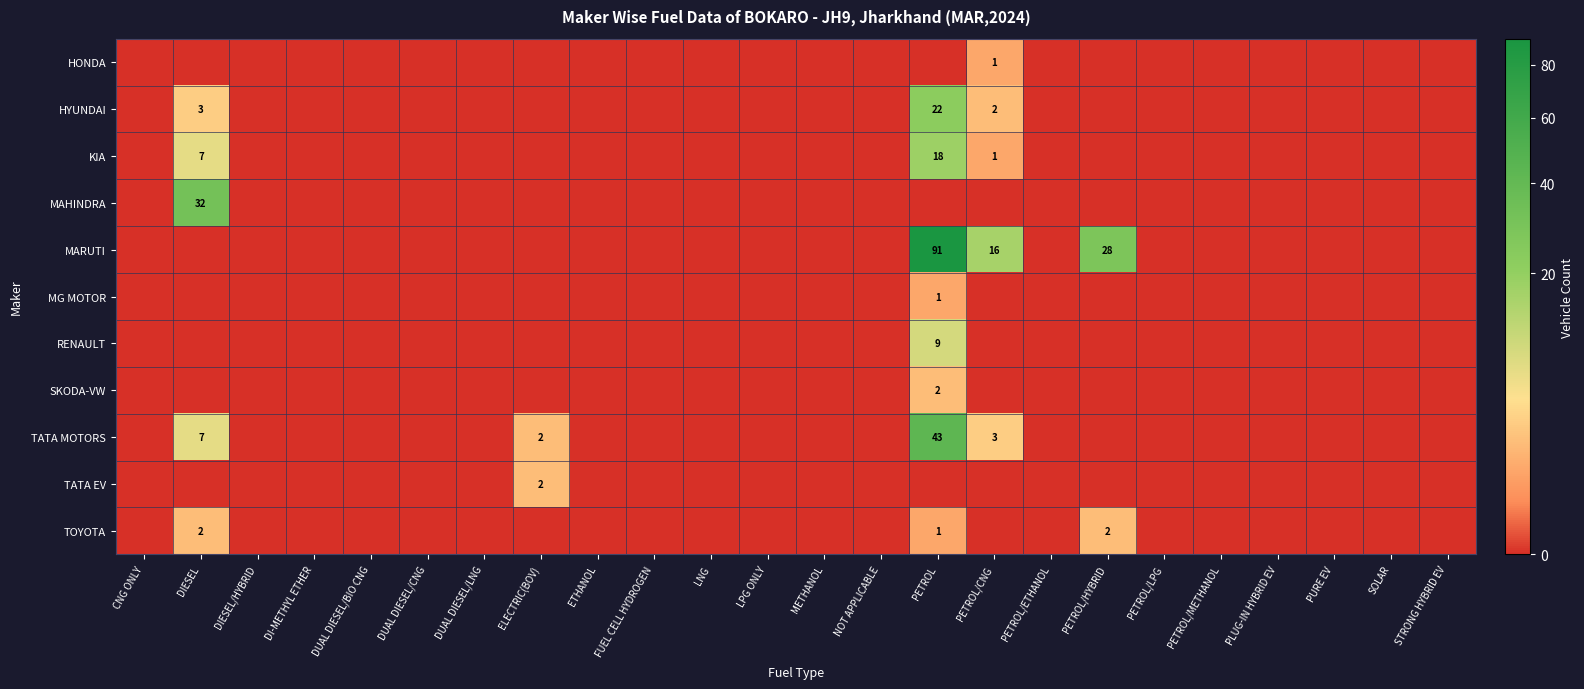

True or false: SKODA-VW has a value of 0 at DUAL DIESEL/LNG.

True